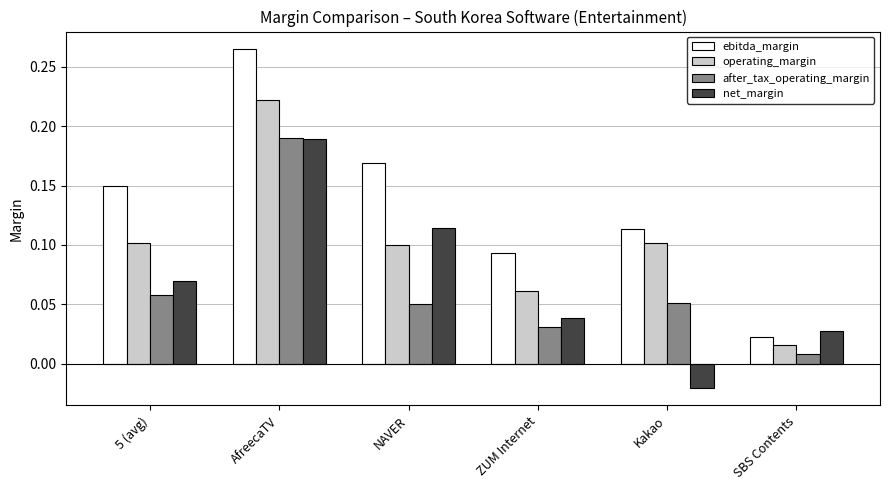

Does the chart contain any negative values?

Yes